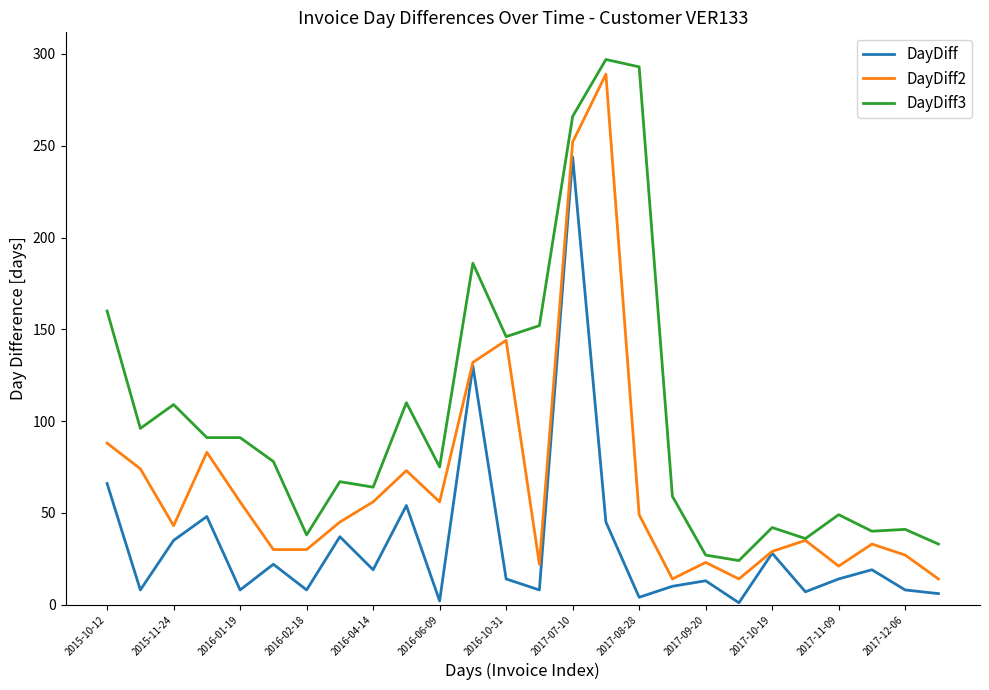

List the series in order of their overall mean, highest first.

DayDiff3, DayDiff2, DayDiff